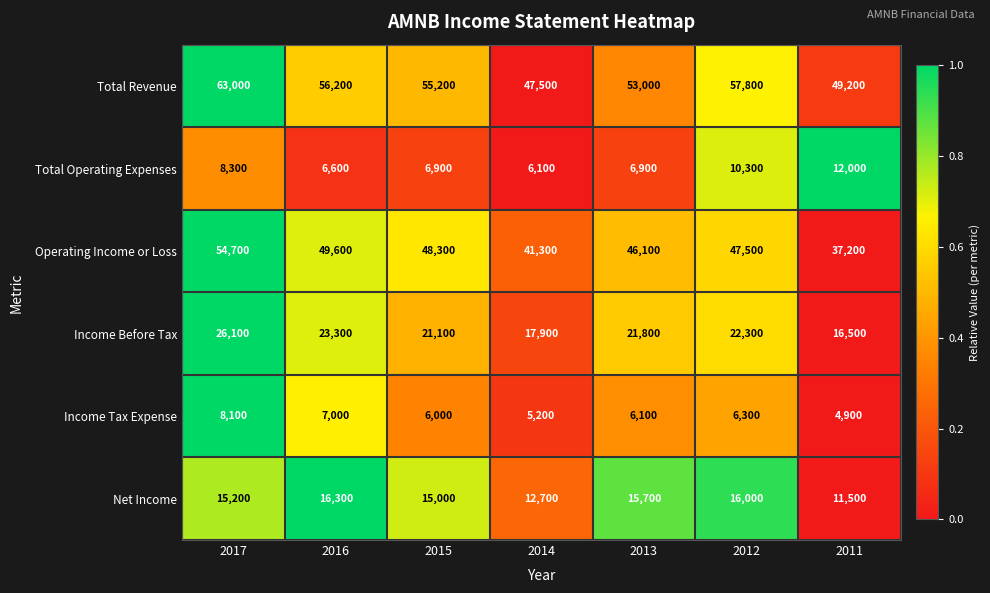

How many distinct data groups are displayed?

6